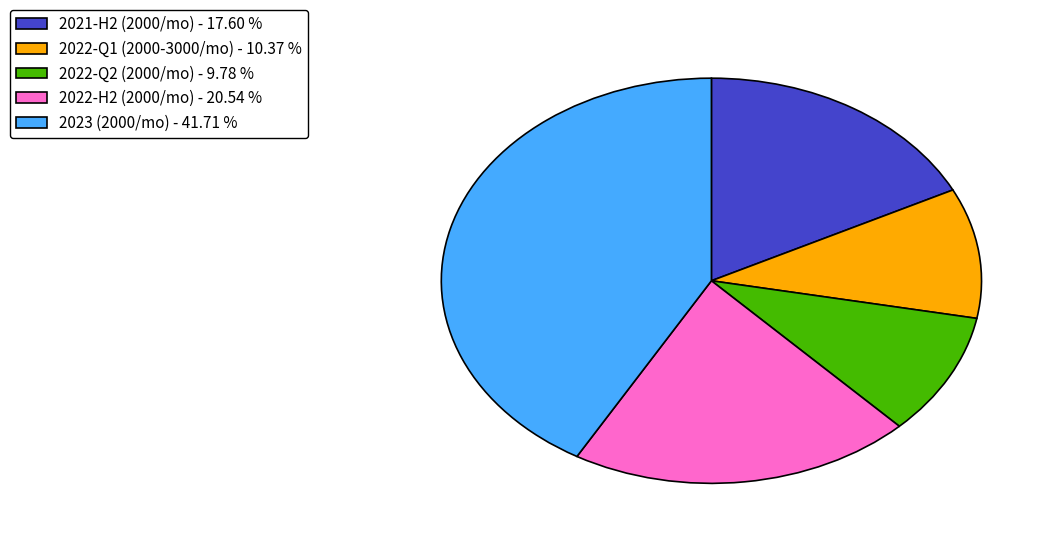

Does 2022-Q2 (2000/mo) - 9.78 % account for over 50% of the chart?

No